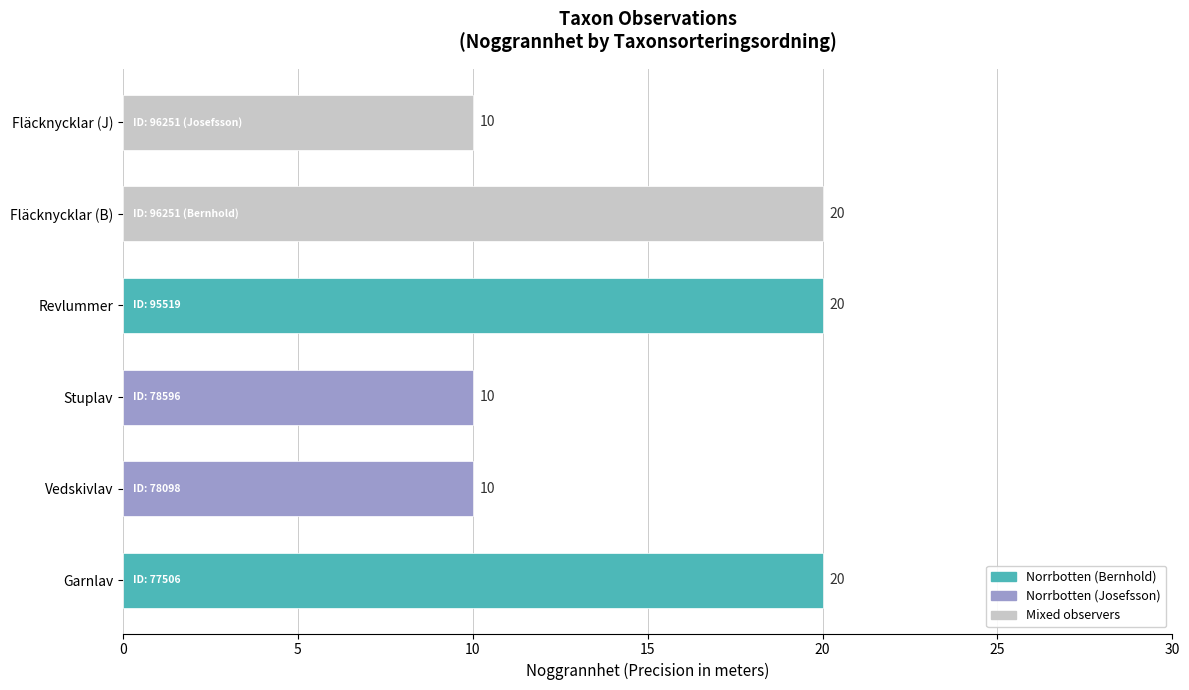

What is the smallest value displayed?

10